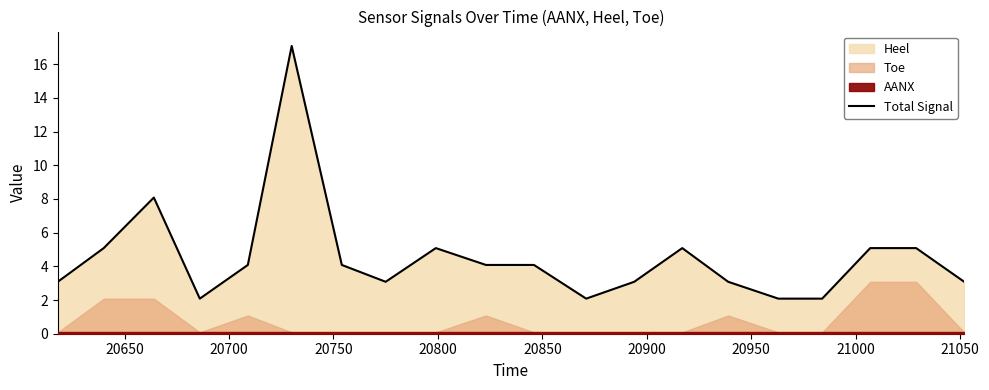

What is the lowest value of the Total Signal series?

2.1